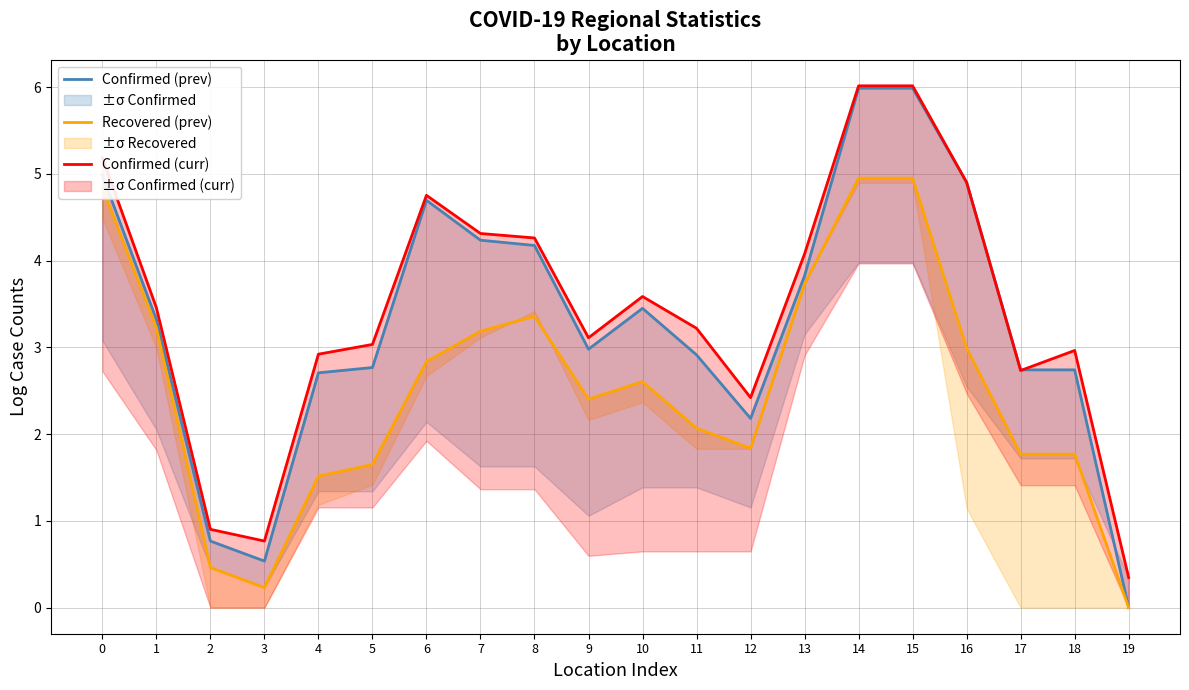

Which category has the lowest value in the Recovered (prev) series?

19